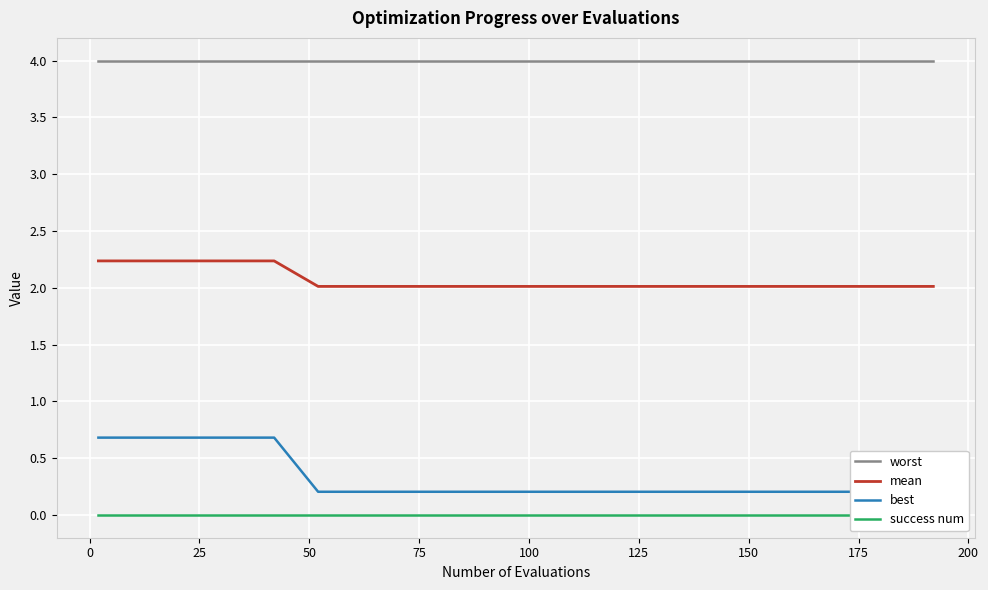

True or false: success num has more than 0 interior local peaks.

False